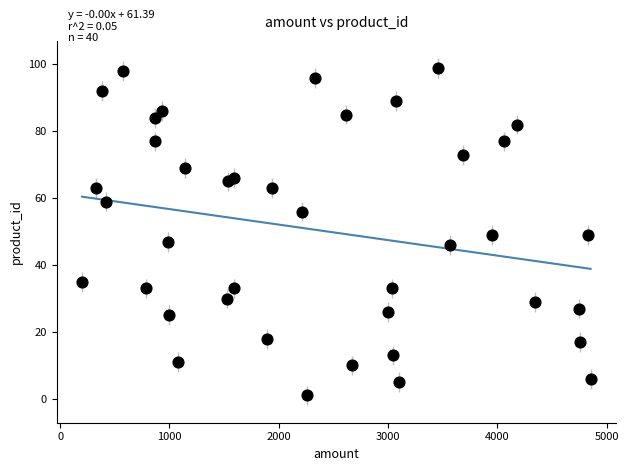

What is the range of Y values (max minus min)?

98